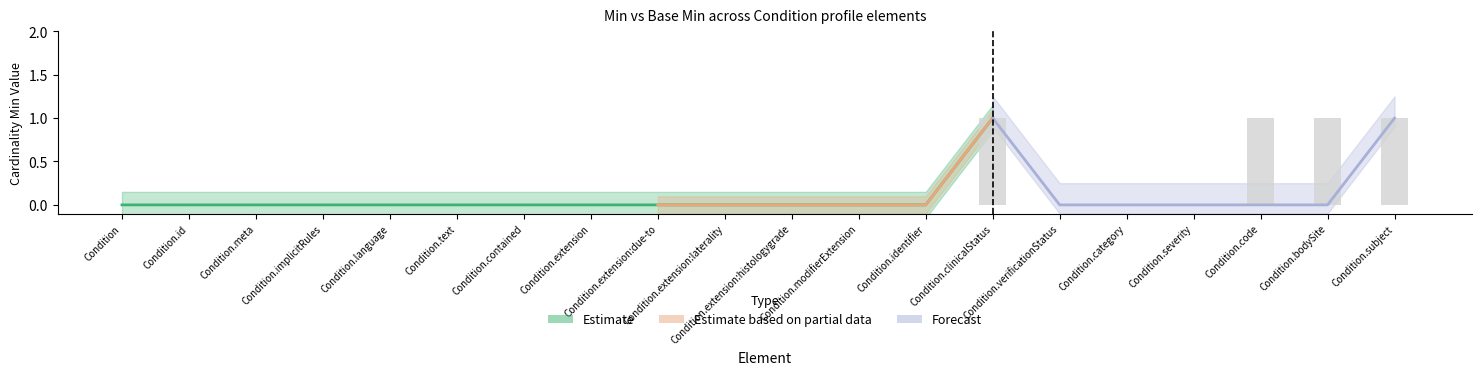

What is the label of the 14th bar from the left?

Condition.clinicalStatus